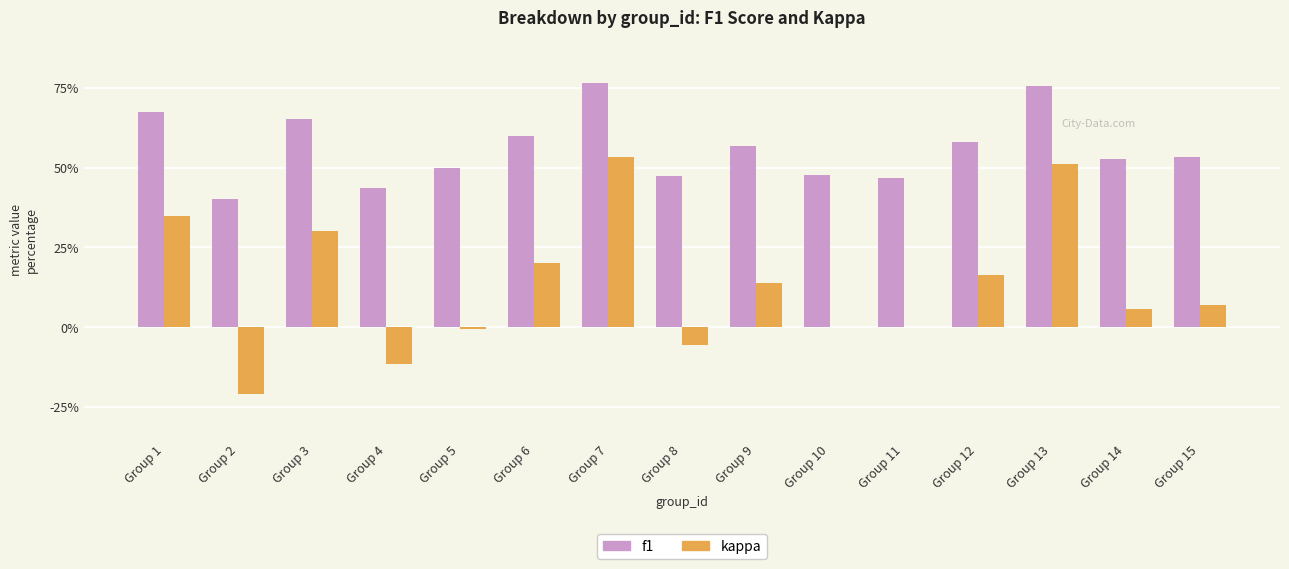

What are all the series names shown in the legend?

f1, kappa